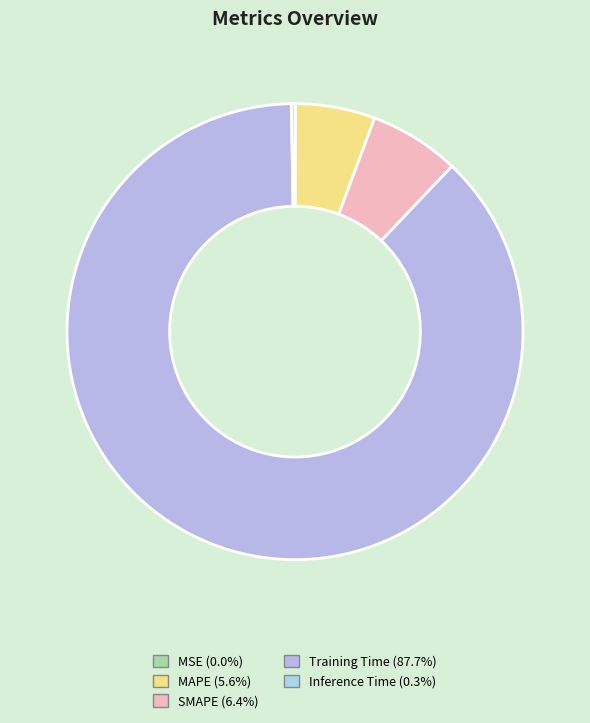

Is Training Time the majority of the pie?

Yes